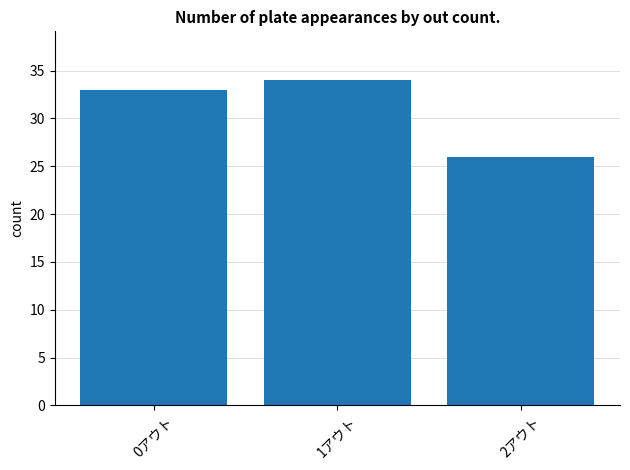

What is the difference between the values at 1アウト and 0アウト?

1